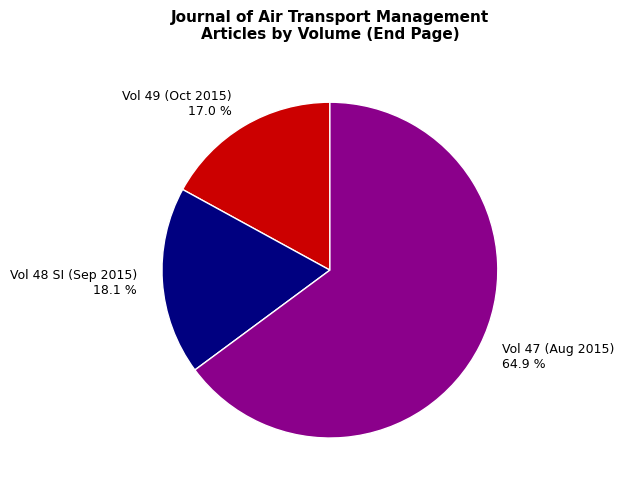

Rank the categories by value from highest to lowest.

Vol 47 (Aug 2015) 64.9 %, Vol 48 SI (Sep 2015) 18.1 %, Vol 49 (Oct 2015) 17.0 %